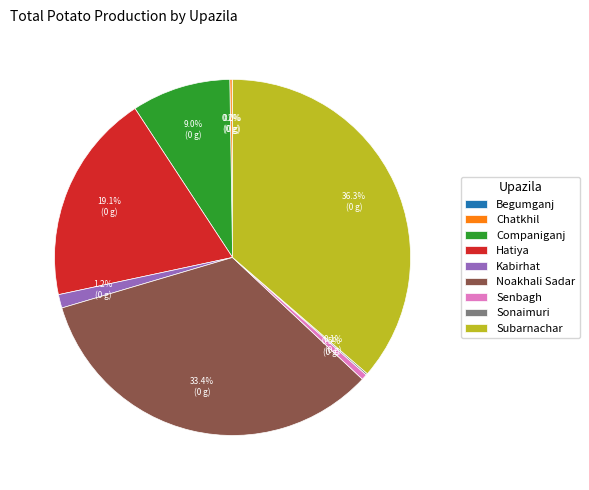

What is the largest slice in the pie chart?

Subarnachar